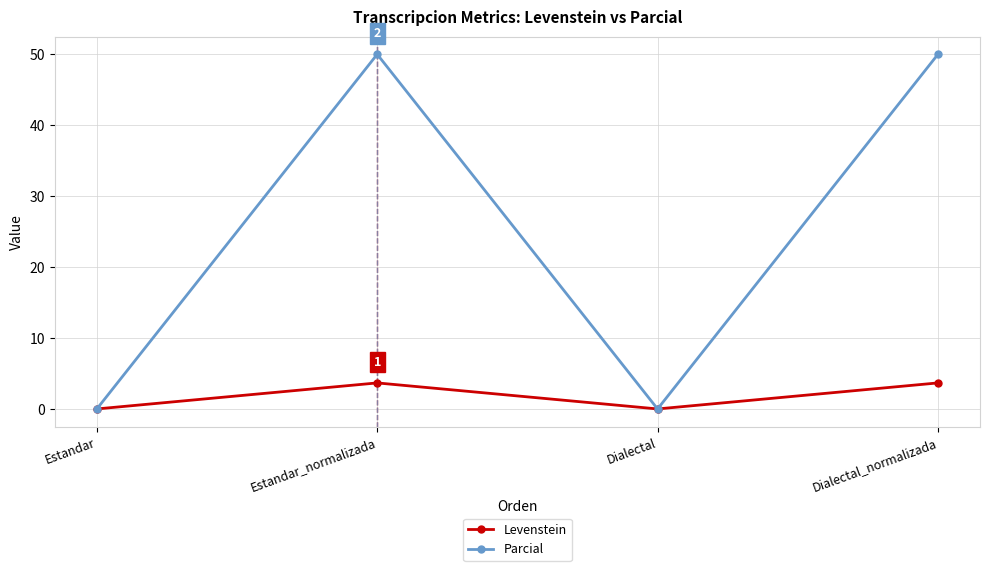

What is the difference between the highest and lowest values at Estandar_normalizada?

46.3